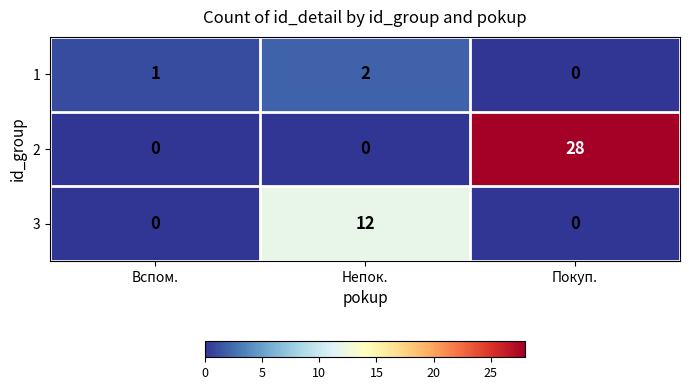

At how many categories does at least one series exceed 27?

1